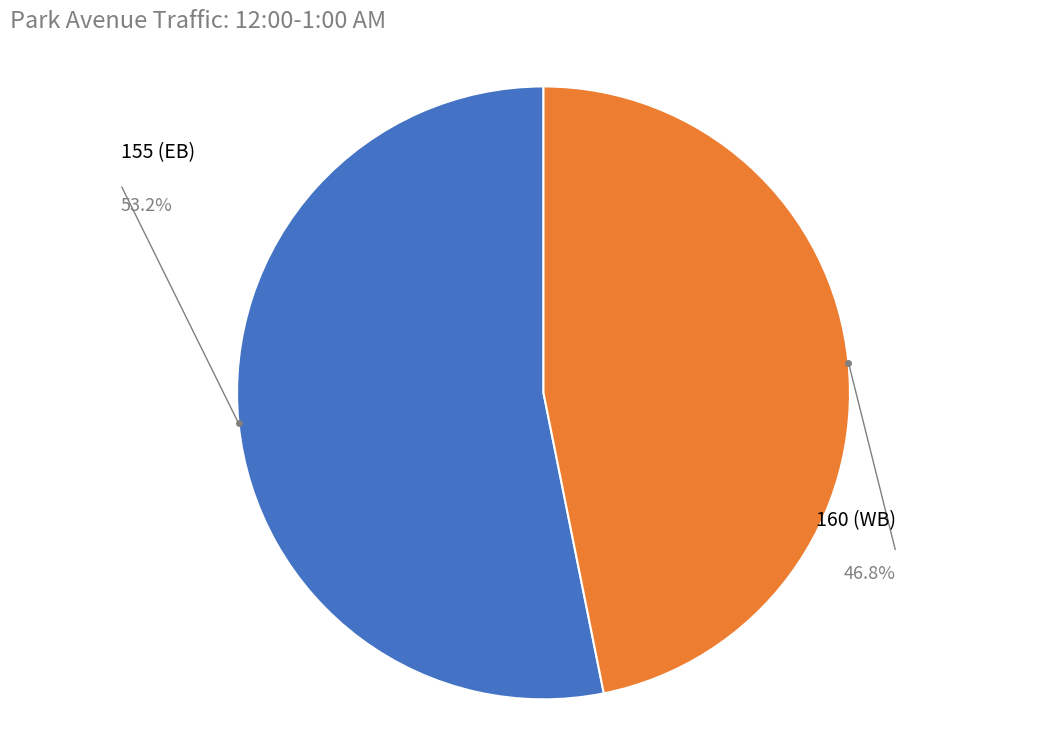

The 155 (EB) slice represents 48% of the pie. True or false?

False